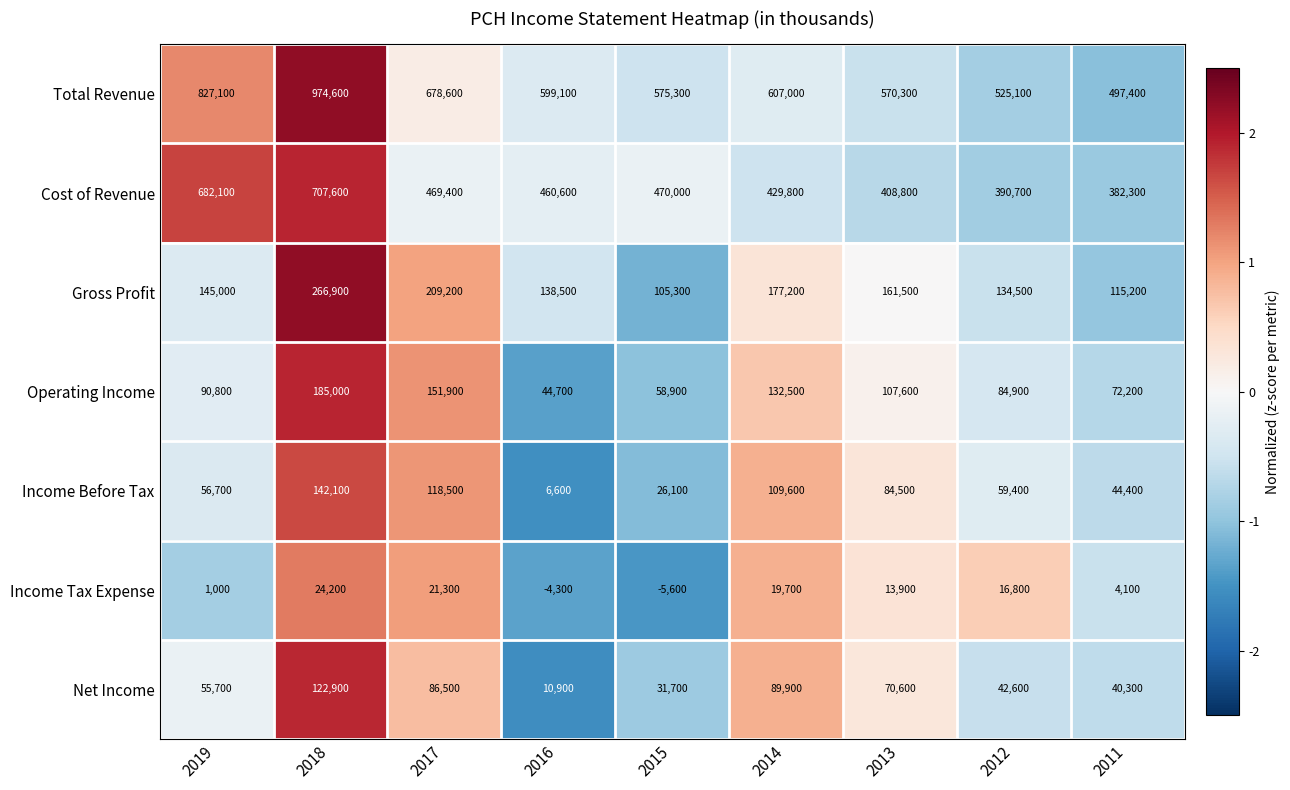

At which category is the sum across all series the highest?

2018